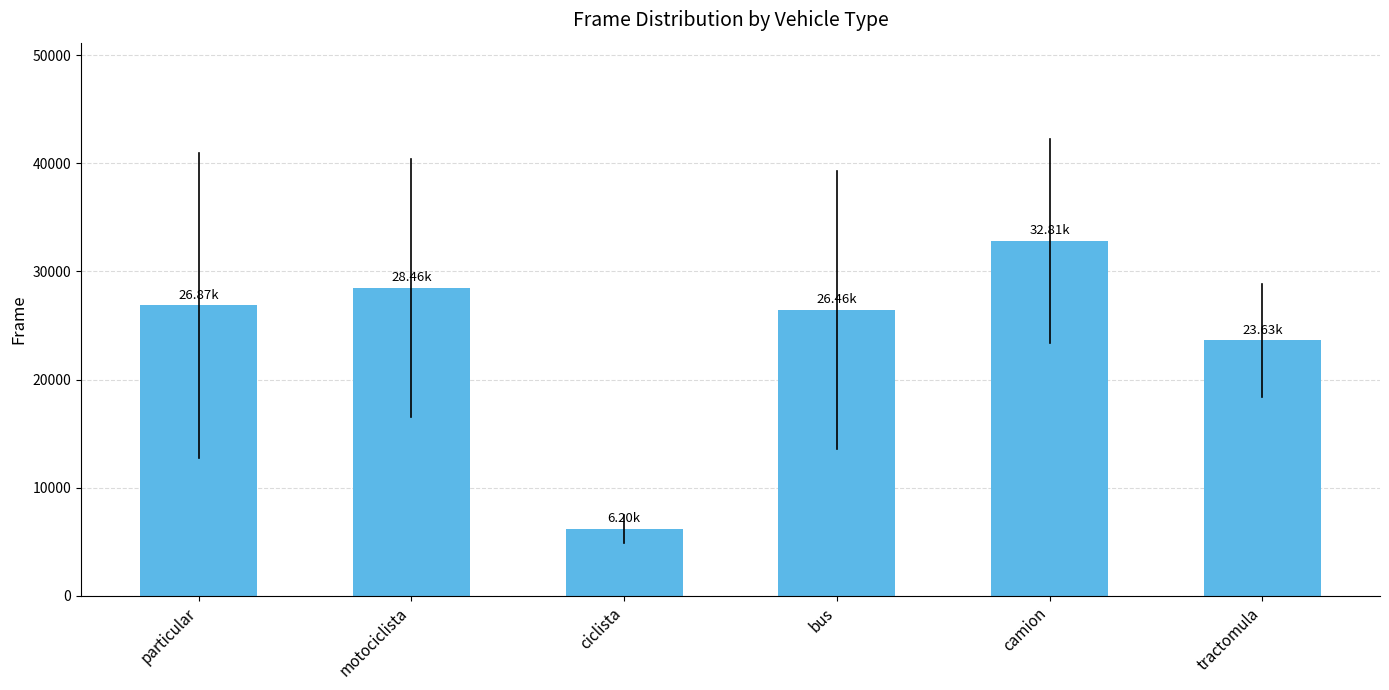

Which label corresponds to the smallest value in the chart?

ciclista